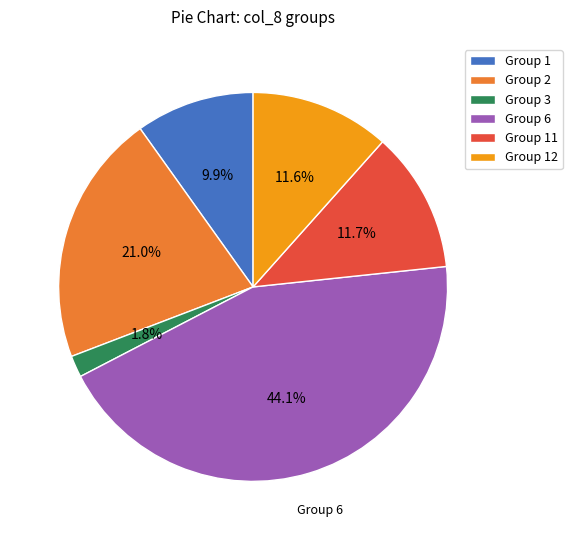

Which slice is the smallest?

Group 3